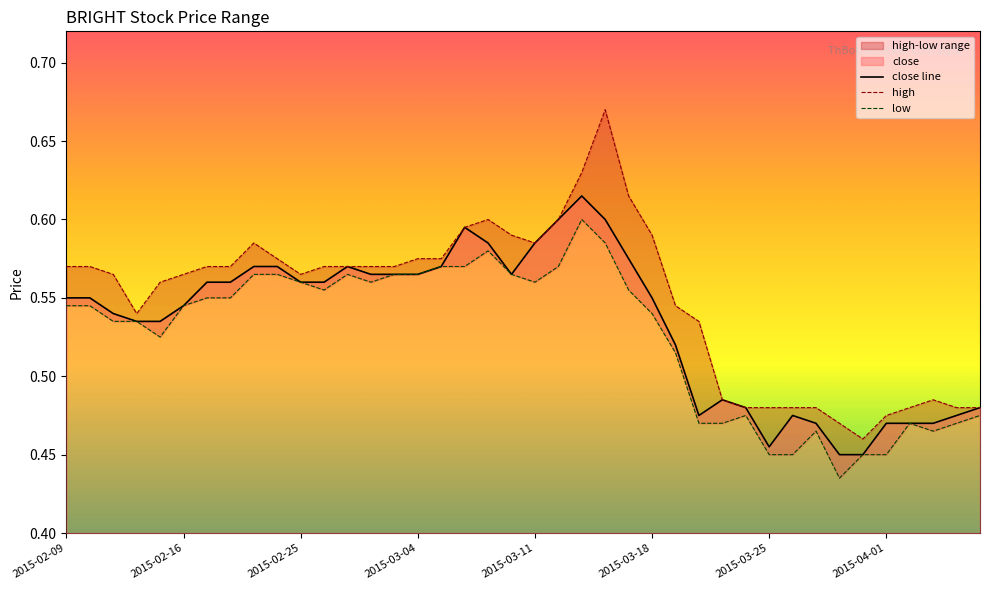

At which label is close closest to 0?

2015-03-30